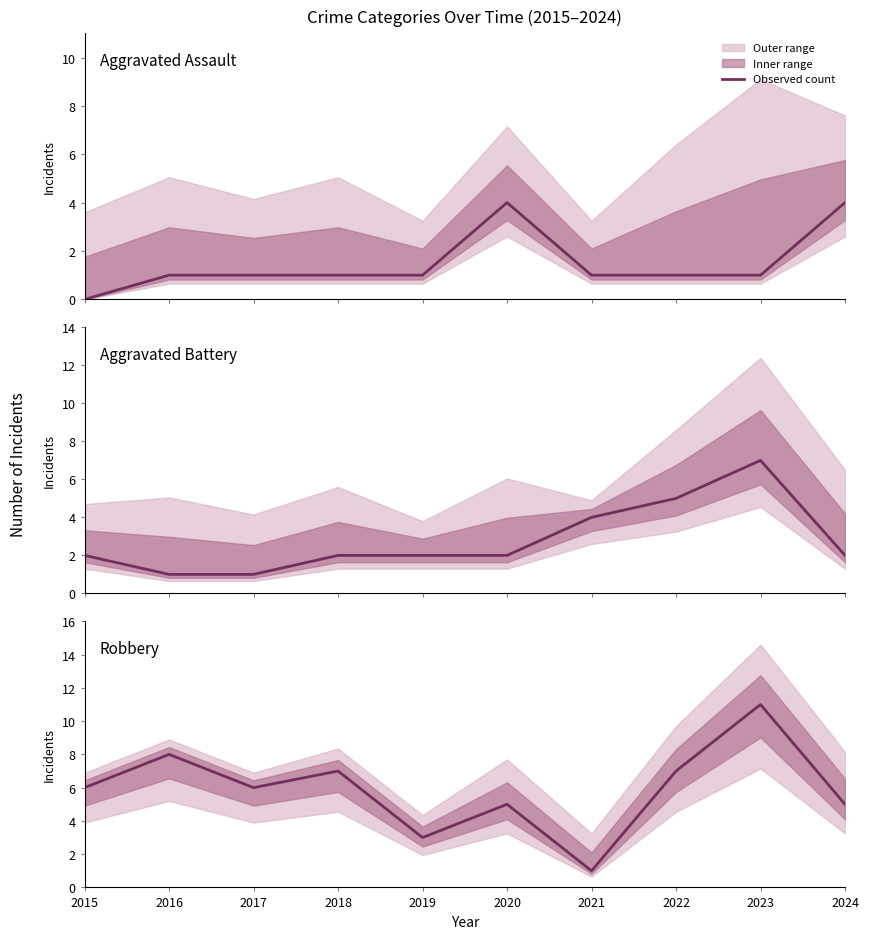

True or false: Robbery has more than 1 points higher than both neighbors.

True